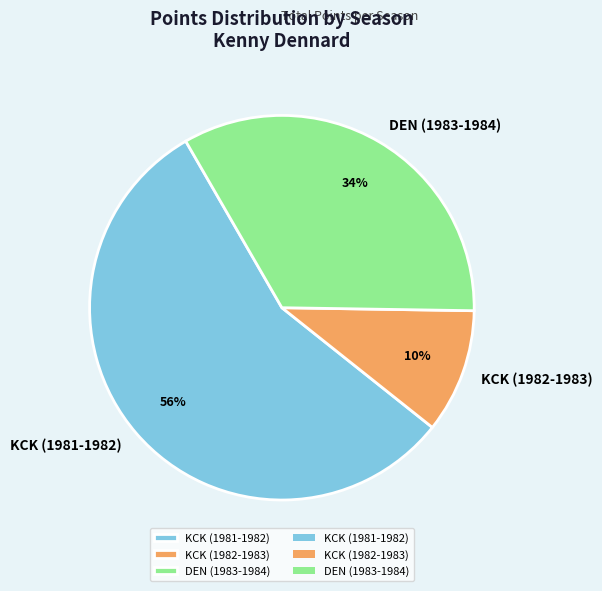

To the nearest percent, what portion does DEN (1983-1984) represent?

34%